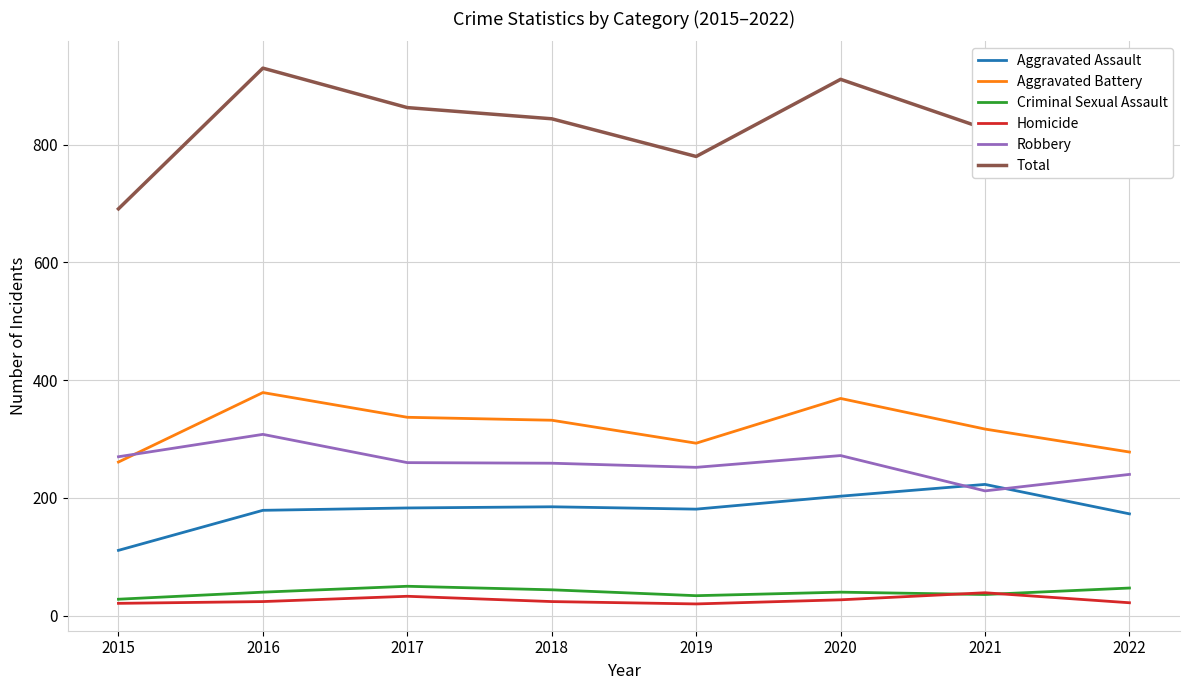

Where does the Aggravated Battery series first go above 332?

2016